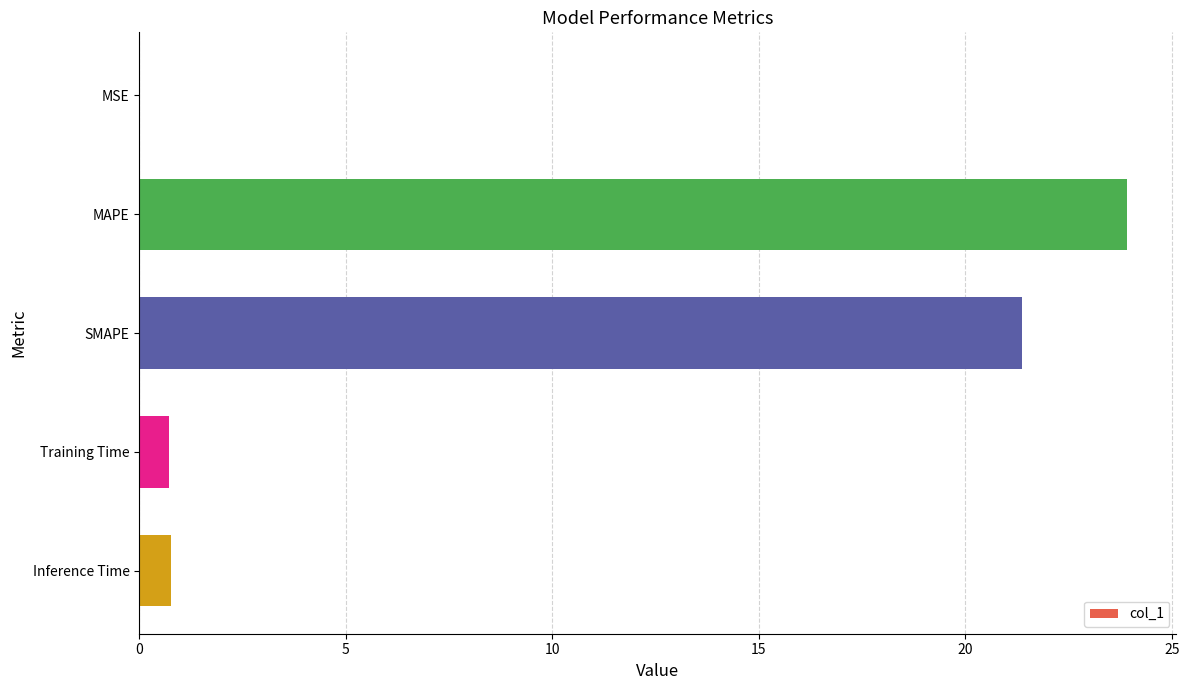

Between Inference Time and MSE, which is larger?

Inference Time